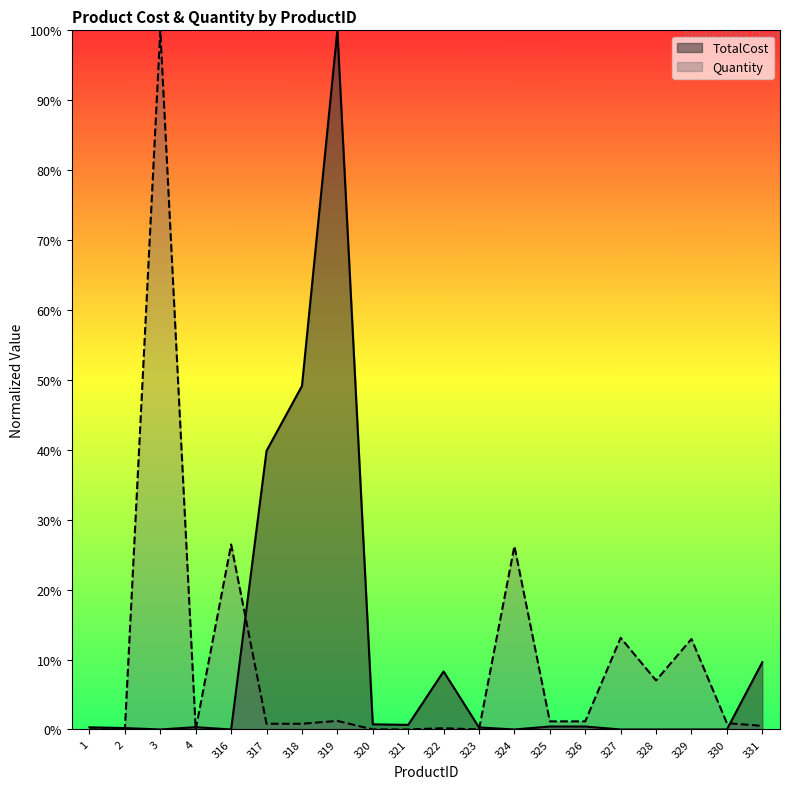

What is the difference between the TotalCost values at 329 and 317?

0.4